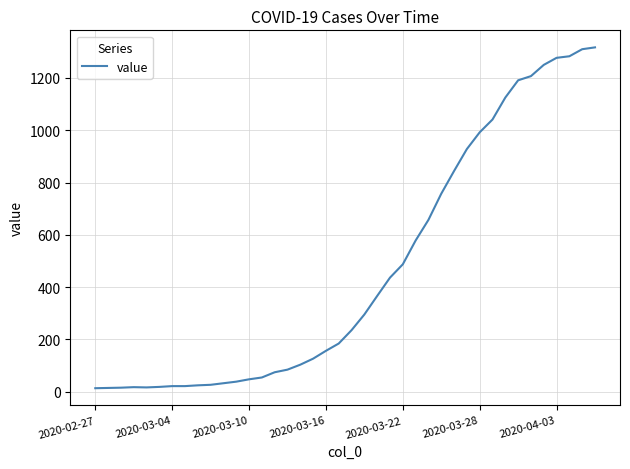

What is the greatest value displayed?

1317